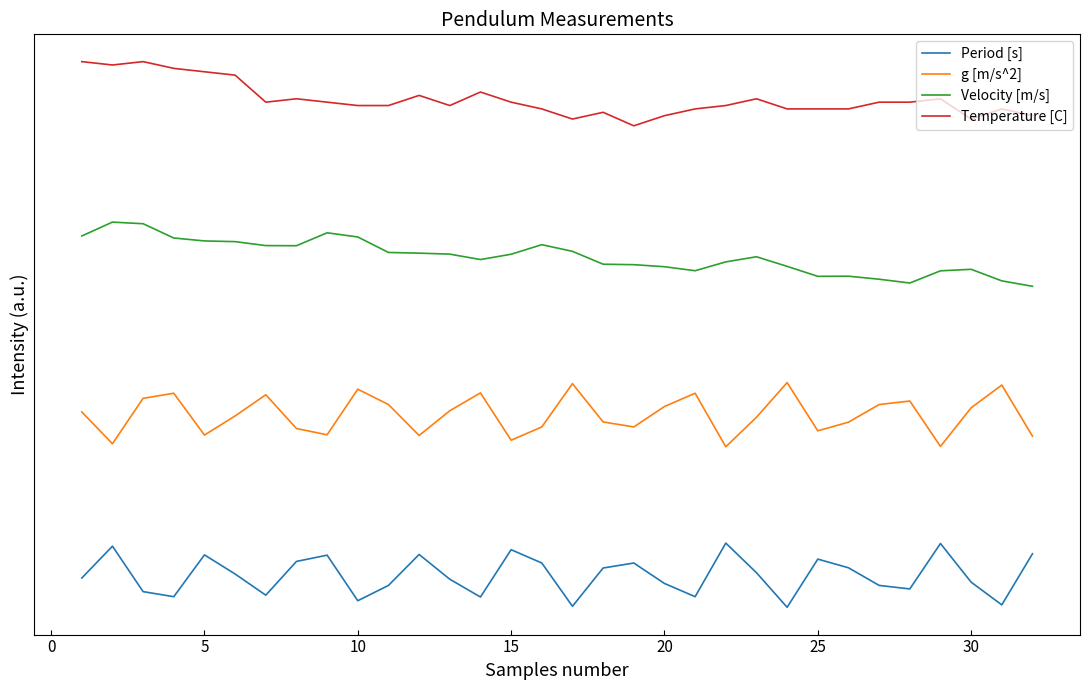

Does the chart have visible grid lines?

No